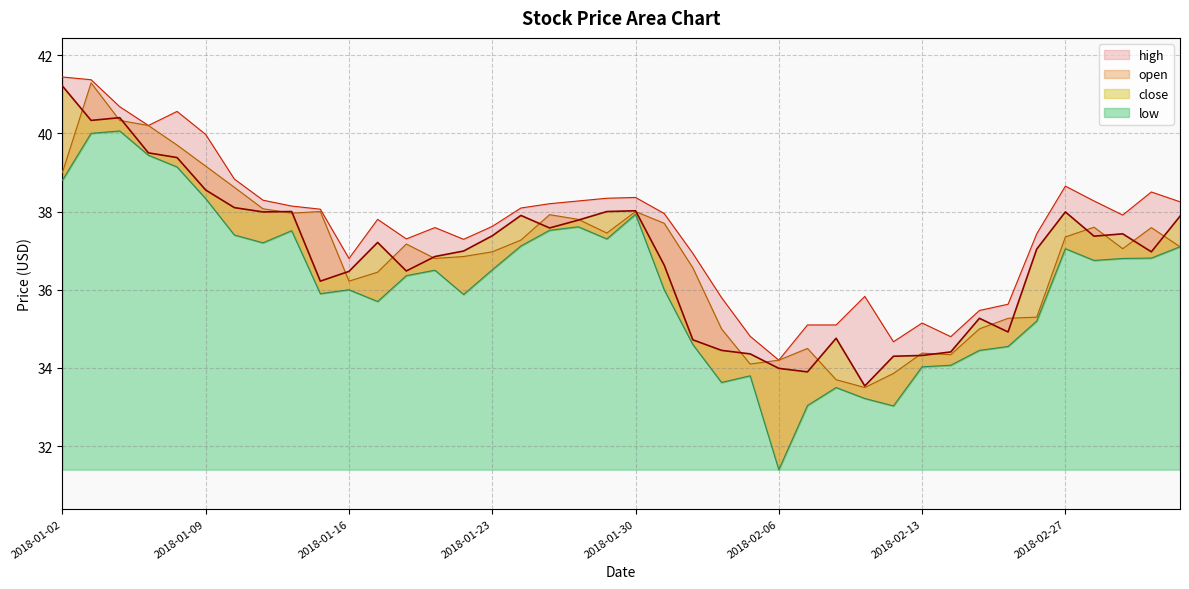

Is the value of low at 2018-02-27 greater than the value of open at 2018-01-29?

No